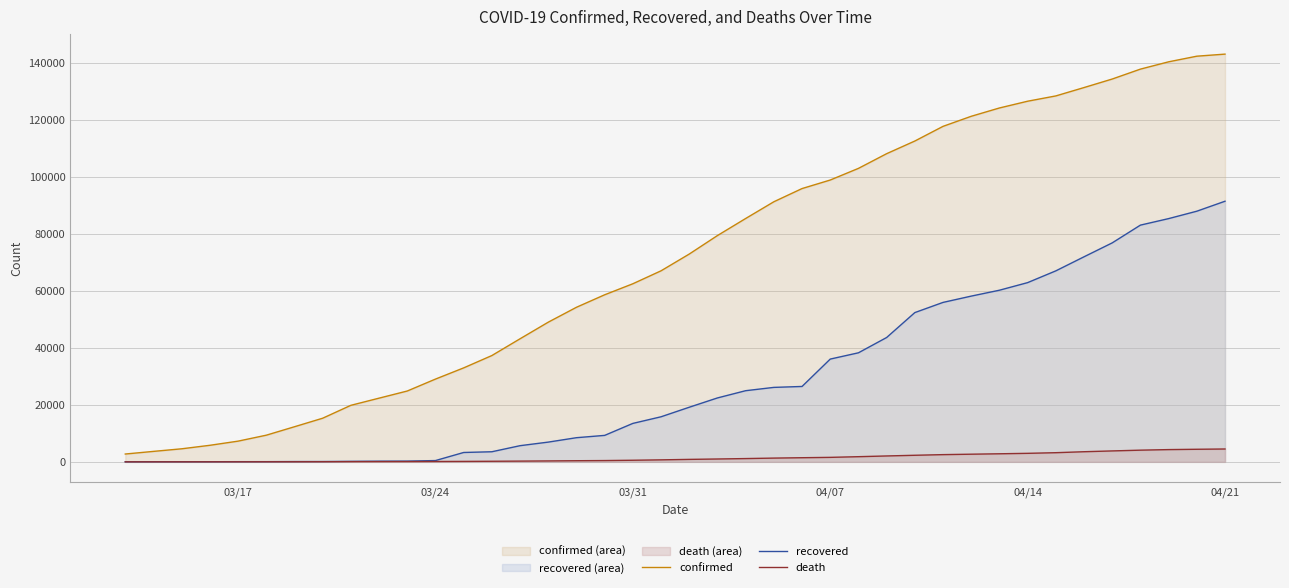

What is the difference between the maximum and minimum values in the recovered series?

91475